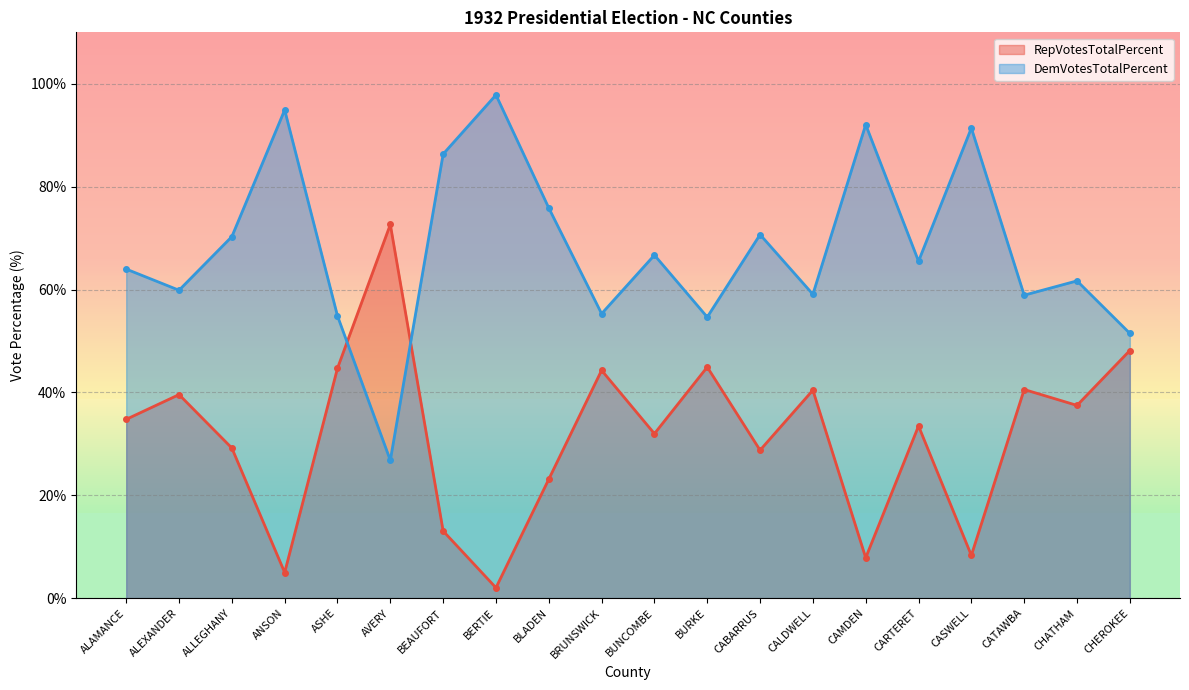

The DemVotesTotalPercent series shows 26.9 at BRUNSWICK. True or false?

False